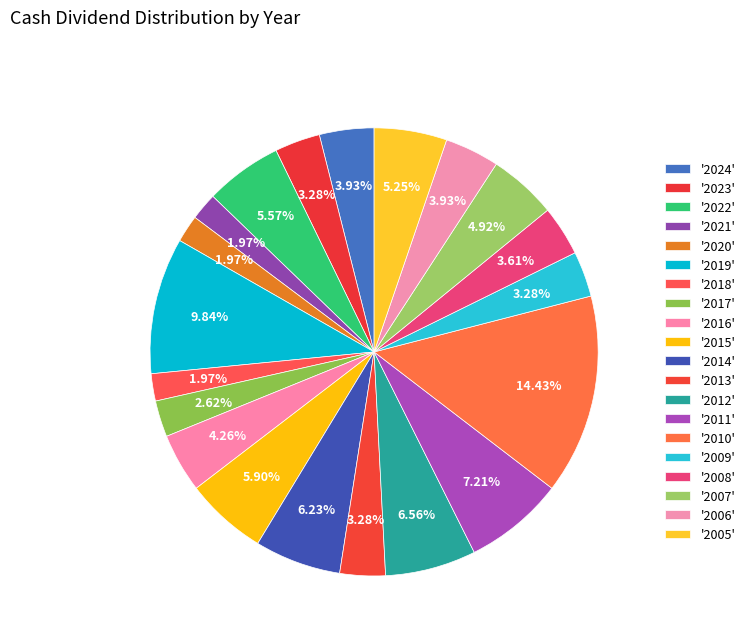

How many slices are in this pie chart?

20